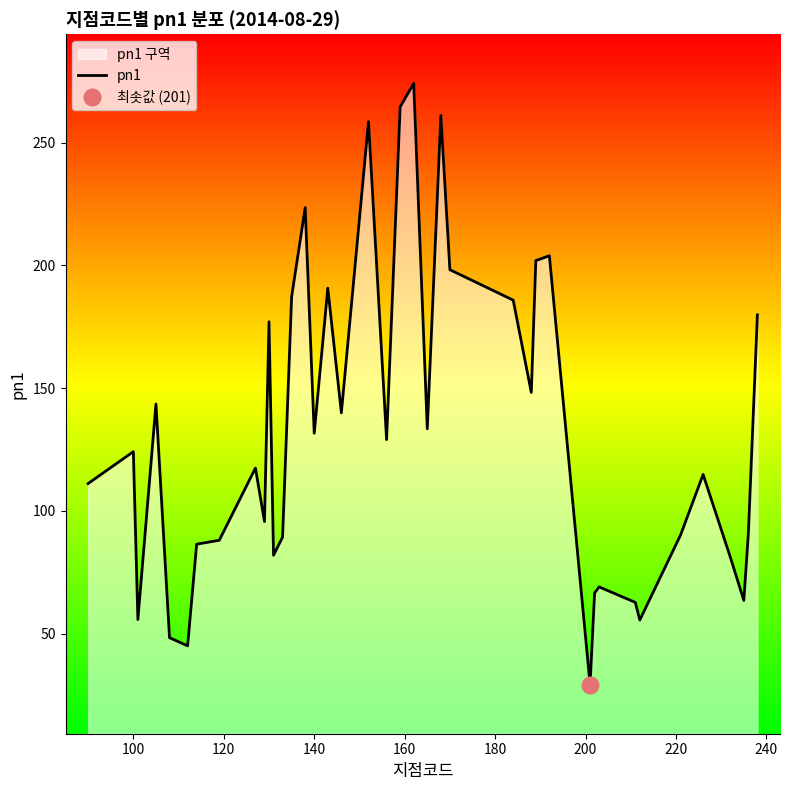

Reading left to right, extract all data points from this chart.

111.1	124.1	55.7	143.5	48.3	45.0	86.4	88.0	117.4	95.6	177.0	81.9	89.3	187.2	223.5	131.6	190.7	139.9	258.5	129.0	264.5	274.1	133.4	261.0	198.2	185.8	148.2	201.9	203.9	29.2	66.5	69.0	62.7	55.5	90.1	114.8	81.2	63.5	90.6	179.8